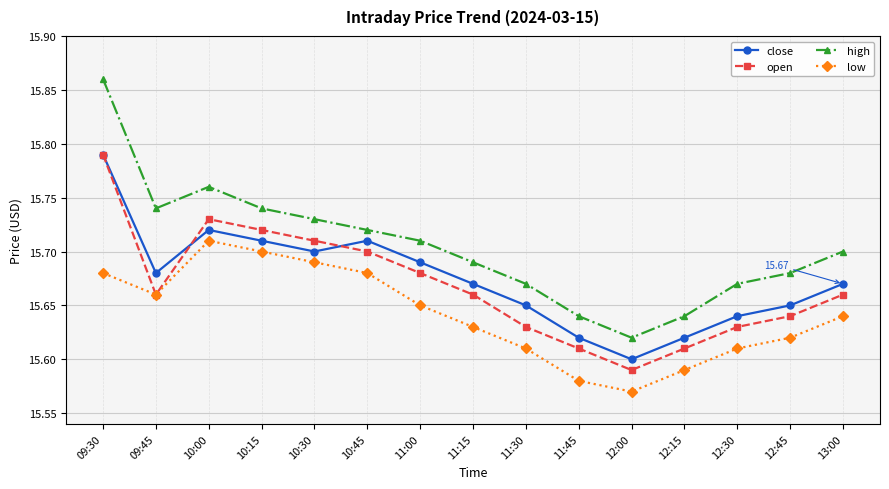

The close series shows 21.2 at 12:00. True or false?

False